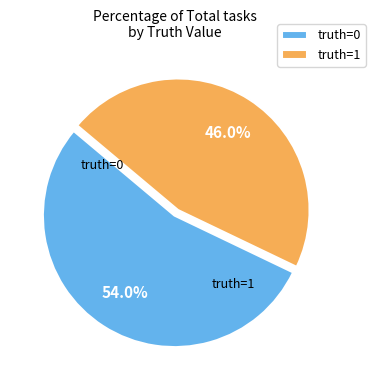

Which slice represents more than half of the pie?

truth=0